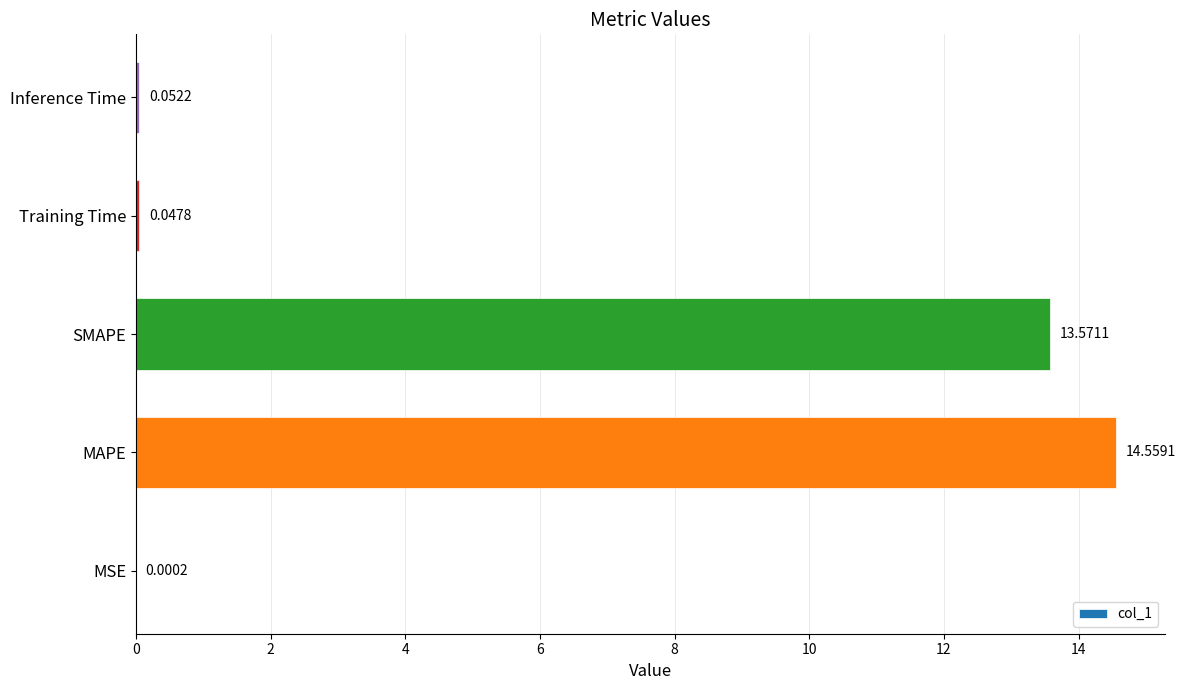

What is the sum of all values?

28.2